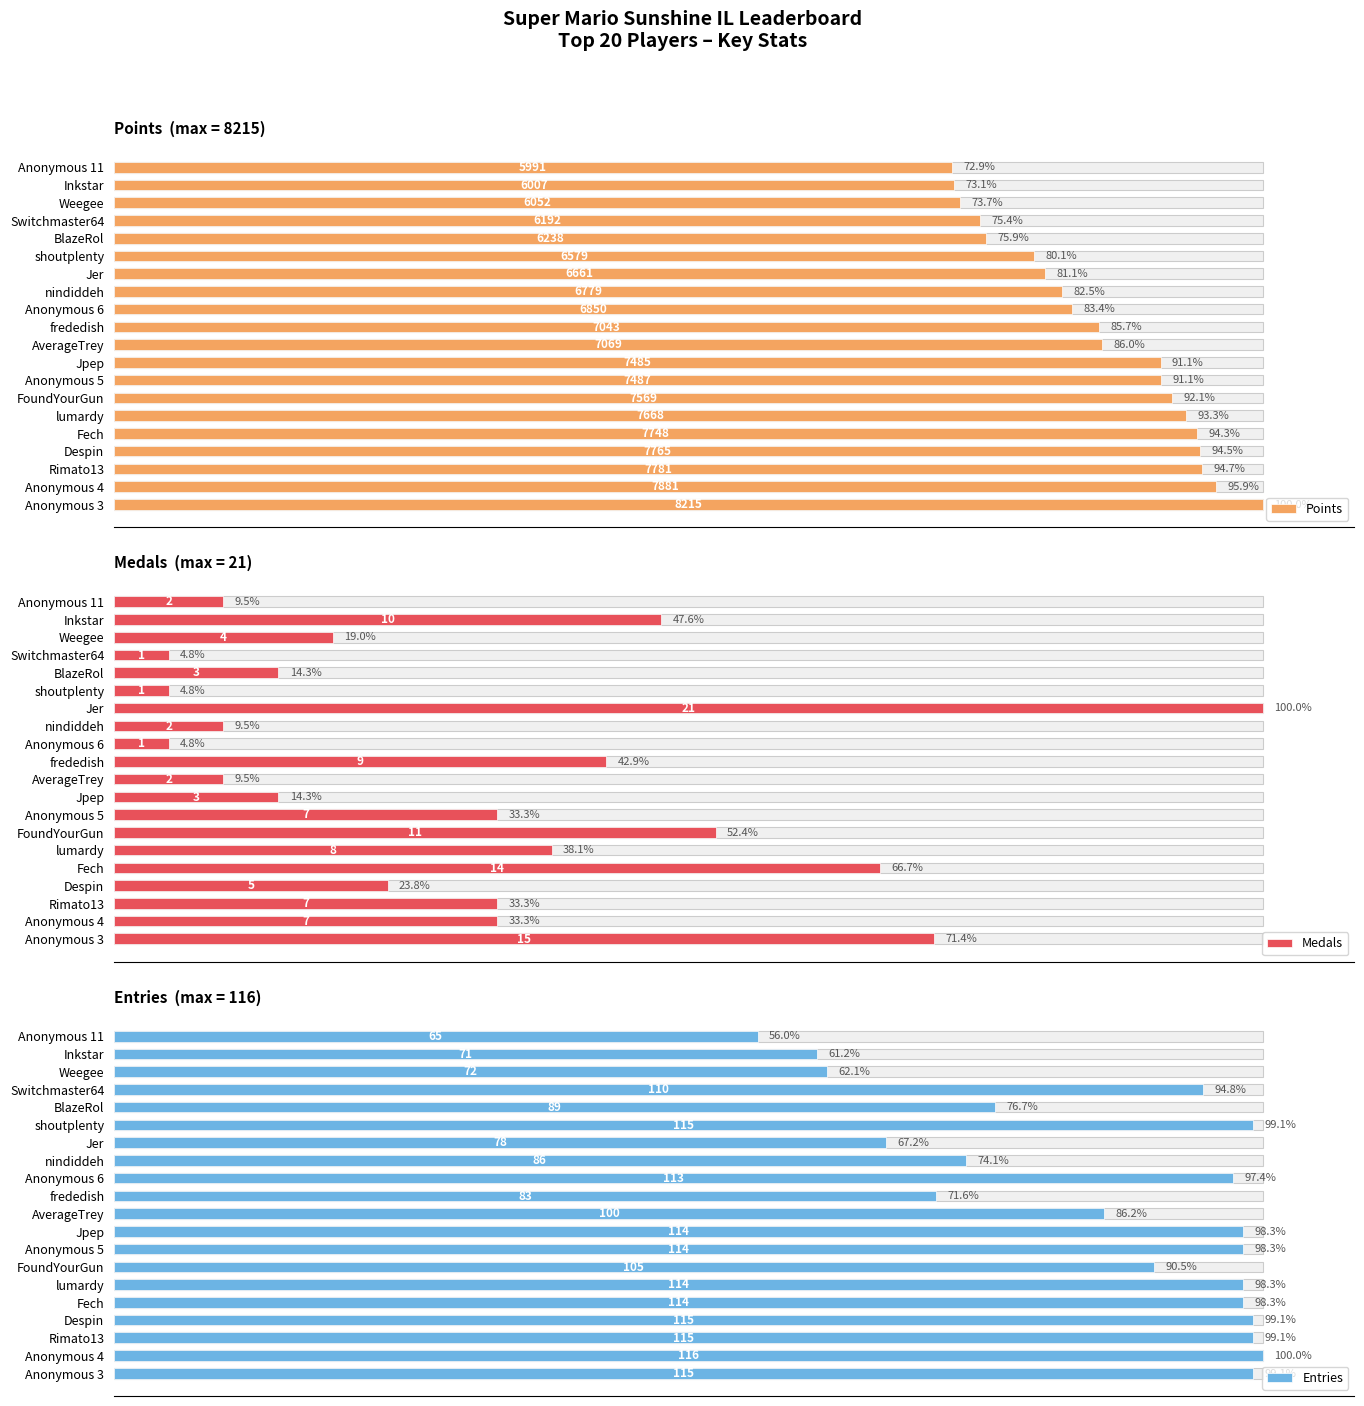

Which series changed the most between AverageTrey and Inkstar?

Medals